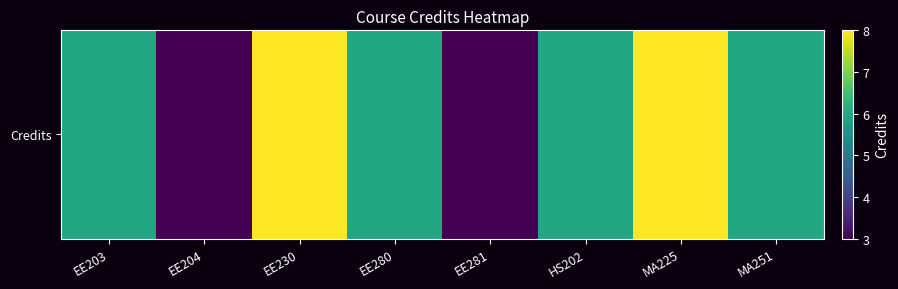

How many categories are shown in the chart?

8